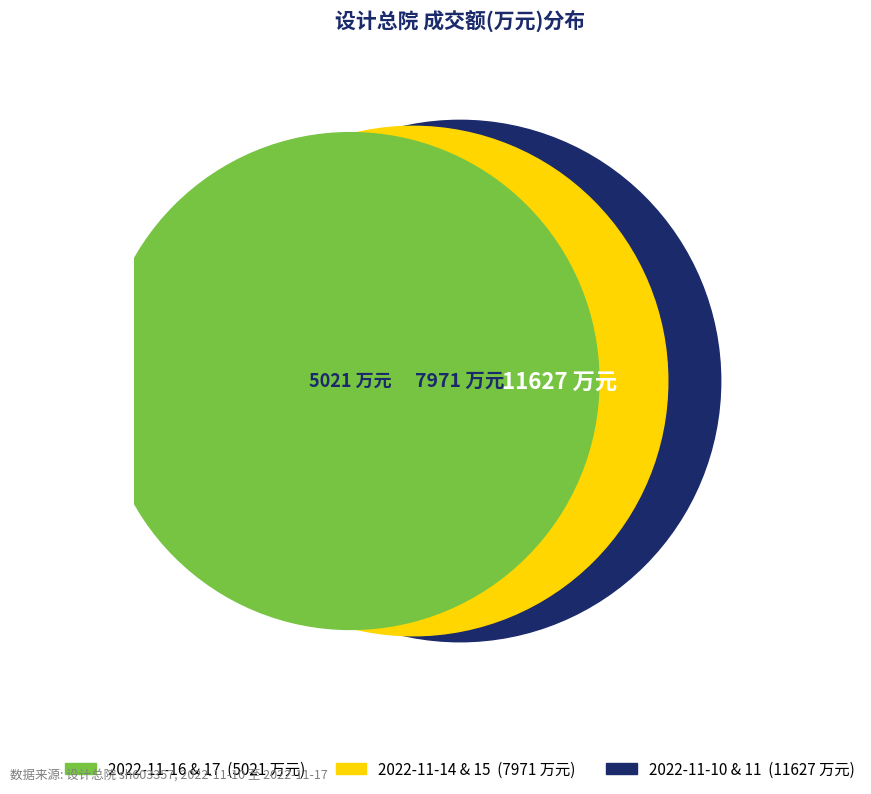

Is there any slice that represents more than half of the pie?

No